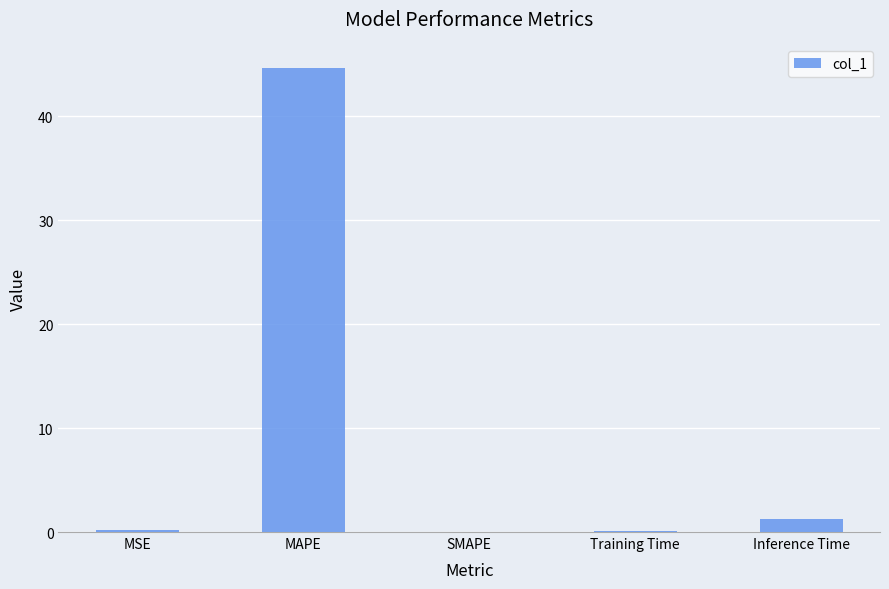

Which has a higher value, Inference Time or MAPE?

MAPE